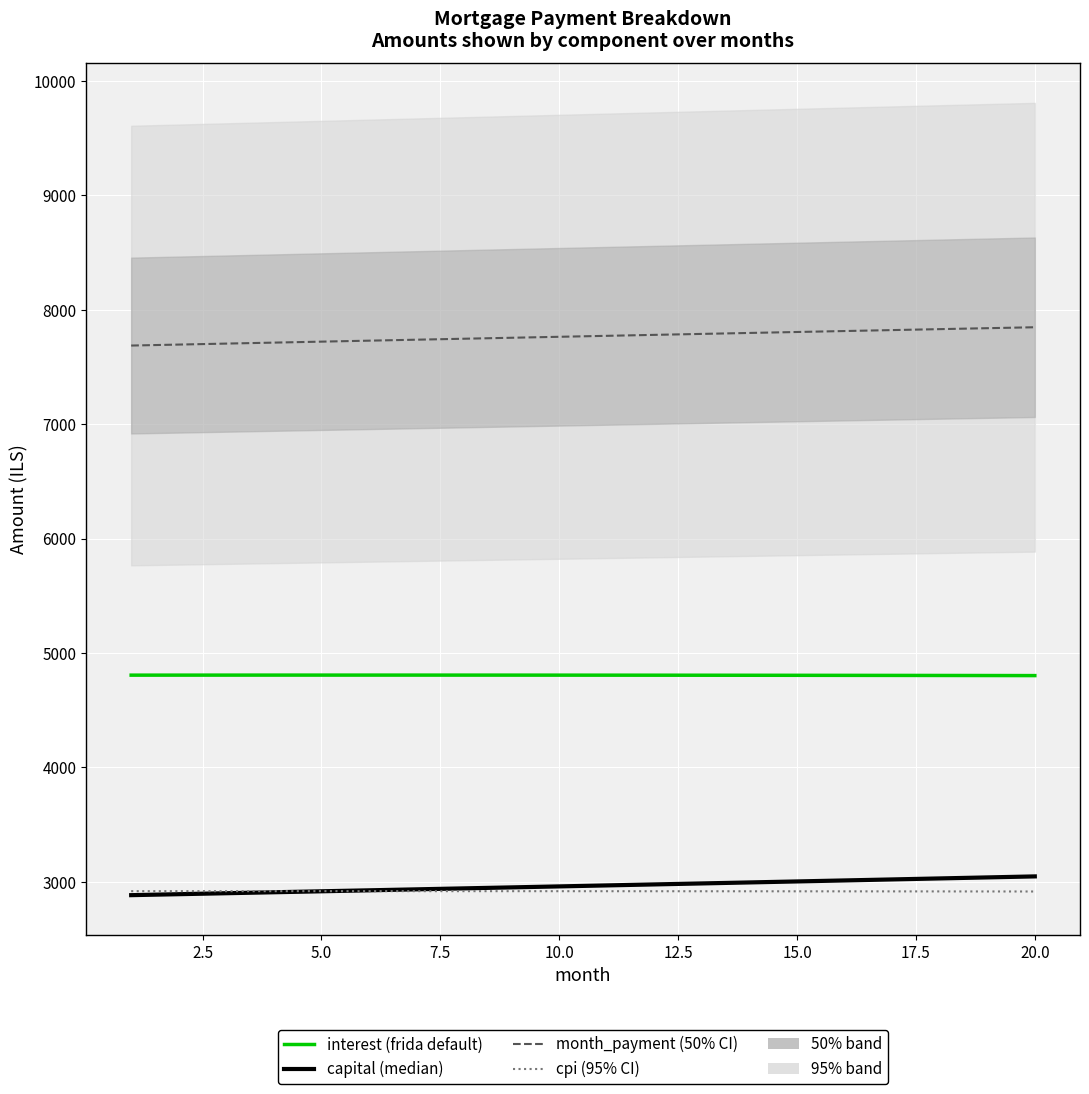

At how many categories does at least one series exceed 6572?

20